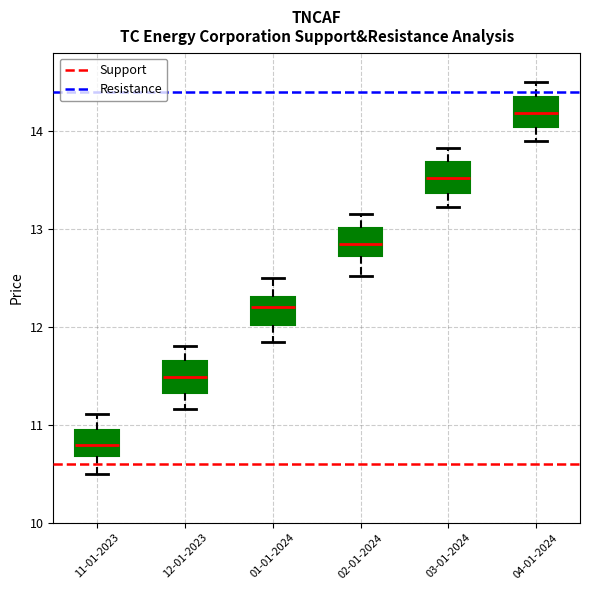

Which box's median line is the highest?

04-01-2024